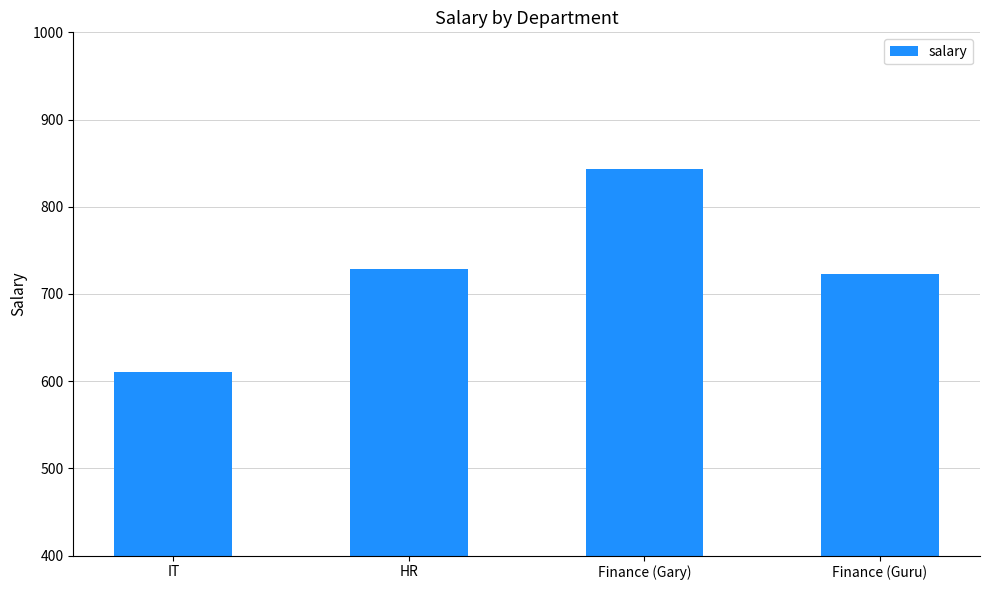

Between HR and Finance (Gary), which is larger?

Finance (Gary)